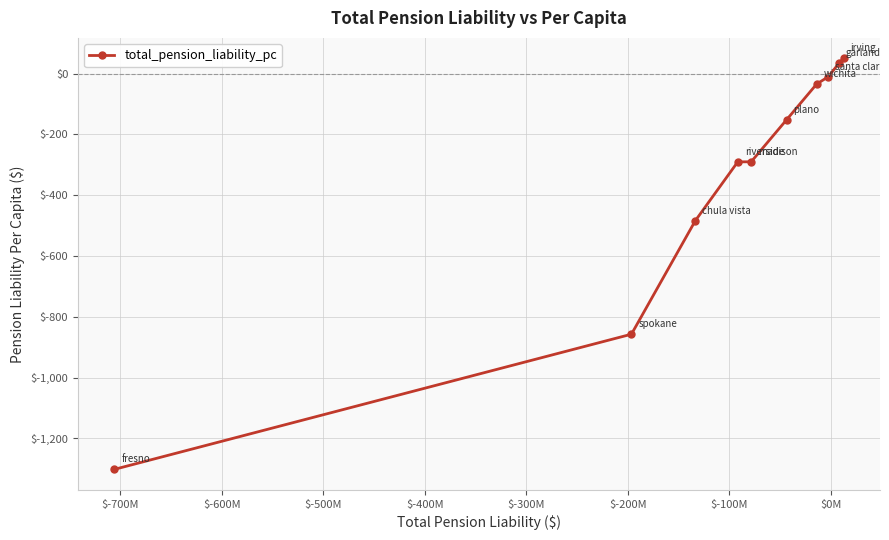

Is this an area chart (filled region under the line)?

No